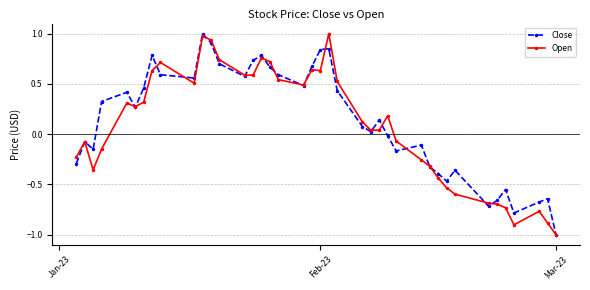

What is the minimum value for Open?

-1.0